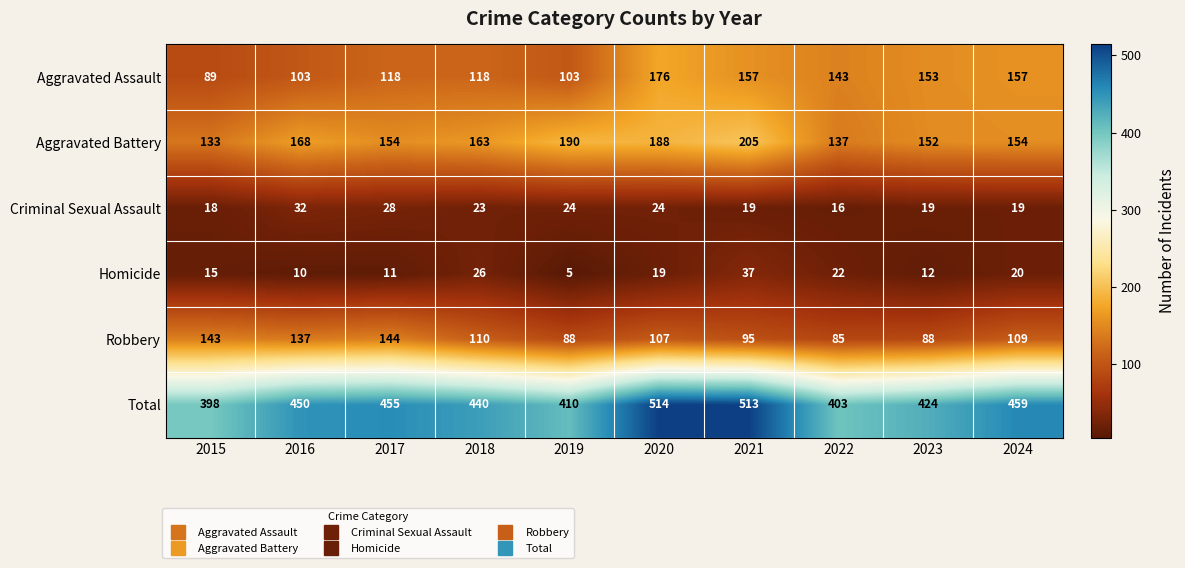

At which label is Total closest to 456?

2017